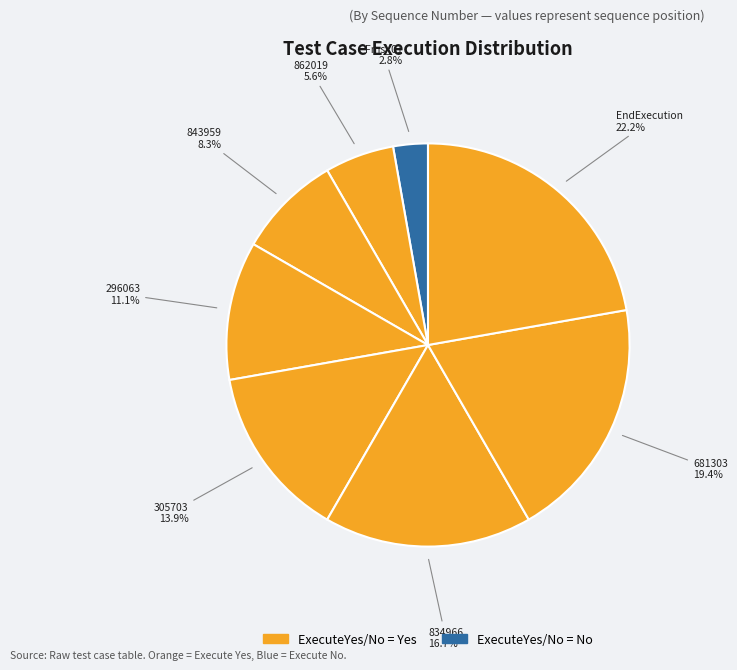

Rank the categories by value from lowest to highest.

Fms_01, 862019, 843959, 296063, 305703, 834966, 681303, EndExecution